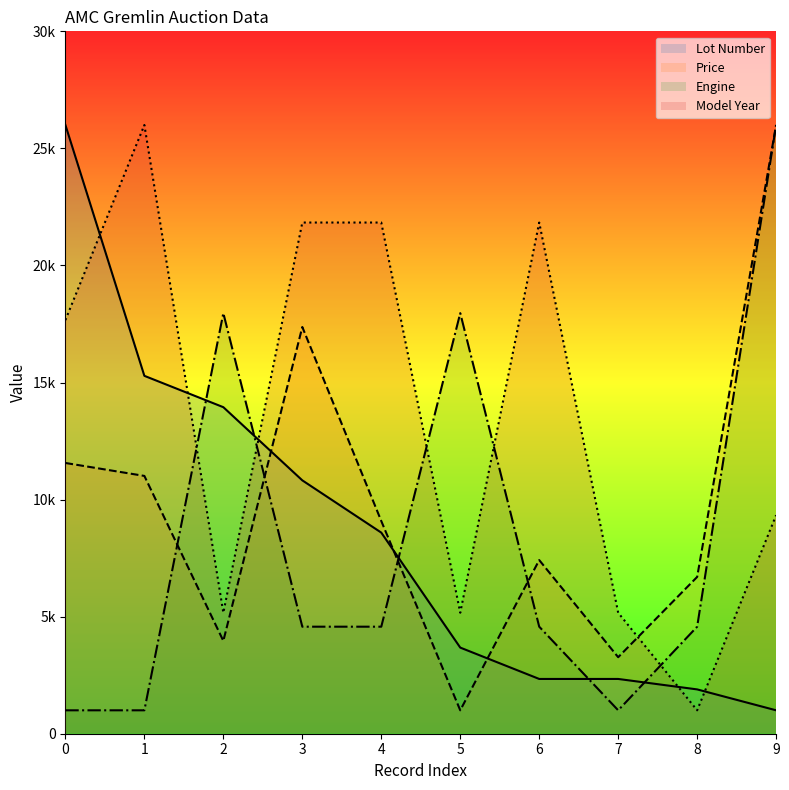

What is the maximum value shown in the chart?

26000.0